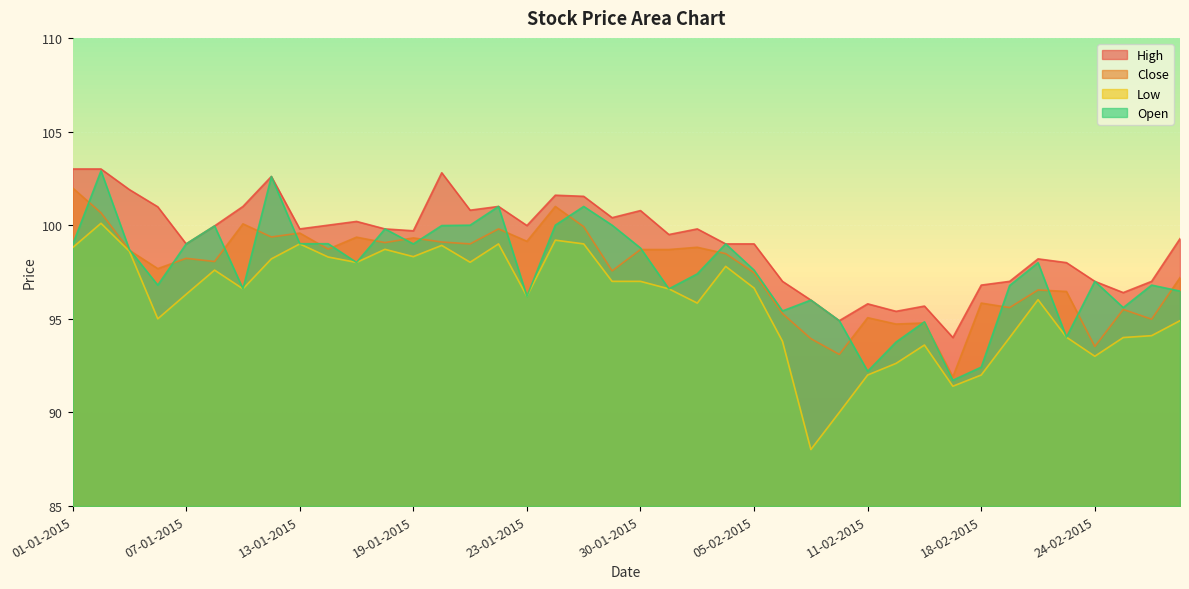

True or false: Low and Close intersect in this chart.

False